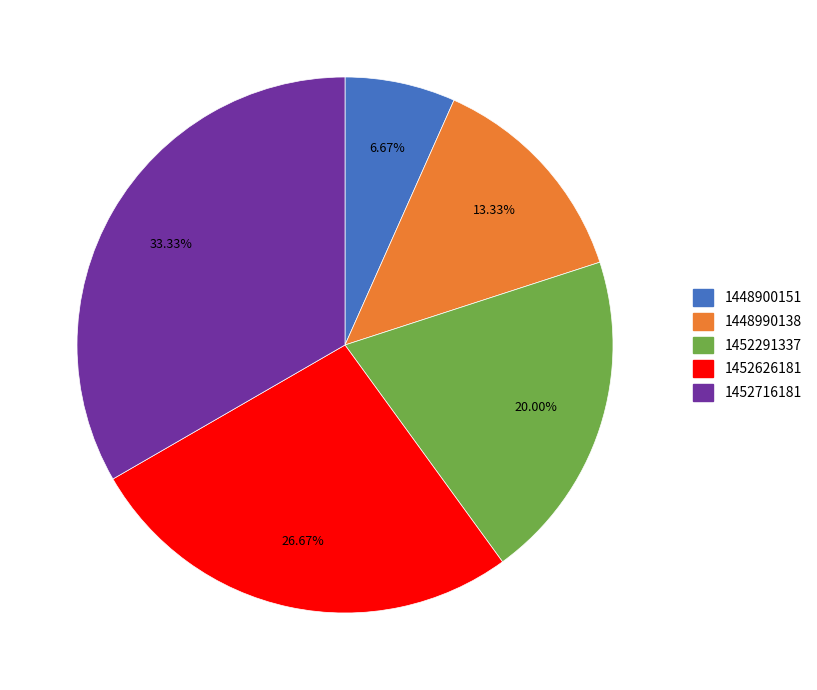

To the nearest percent, what percentage of the pie is 1452716181?

33%